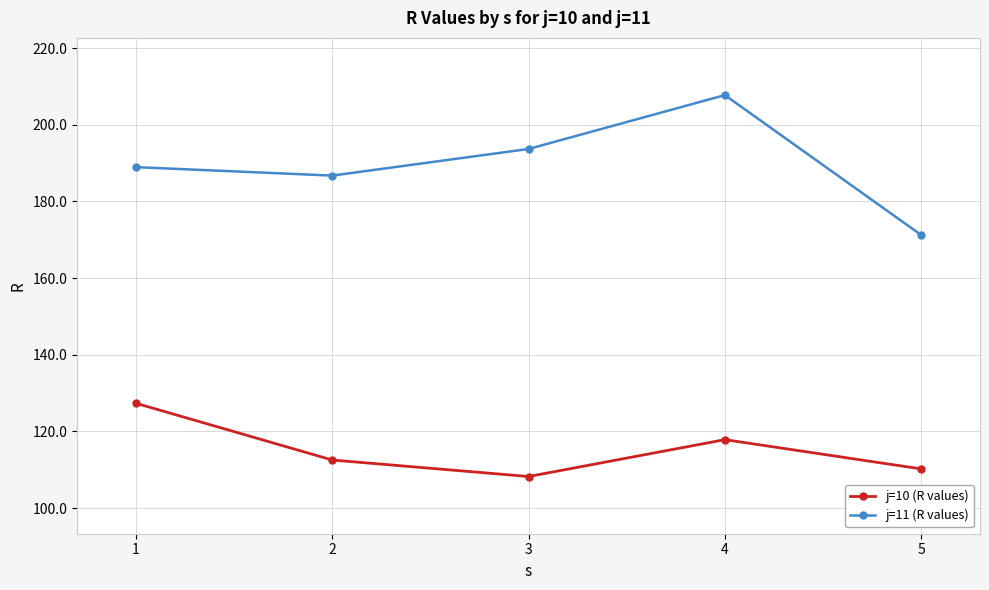

What is the difference between the highest and lowest values at 4?

89.9